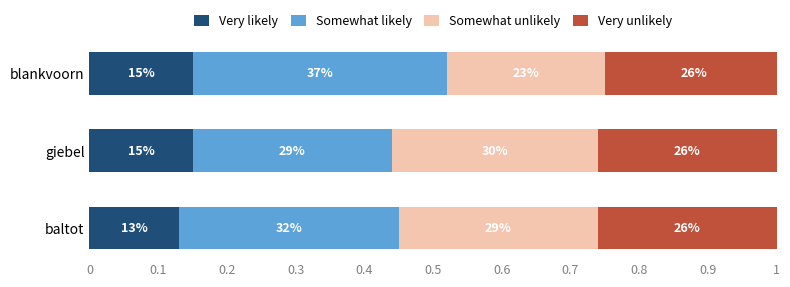

What are all the series names shown in the legend?

Very likely, Somewhat likely, Somewhat unlikely, Very unlikely